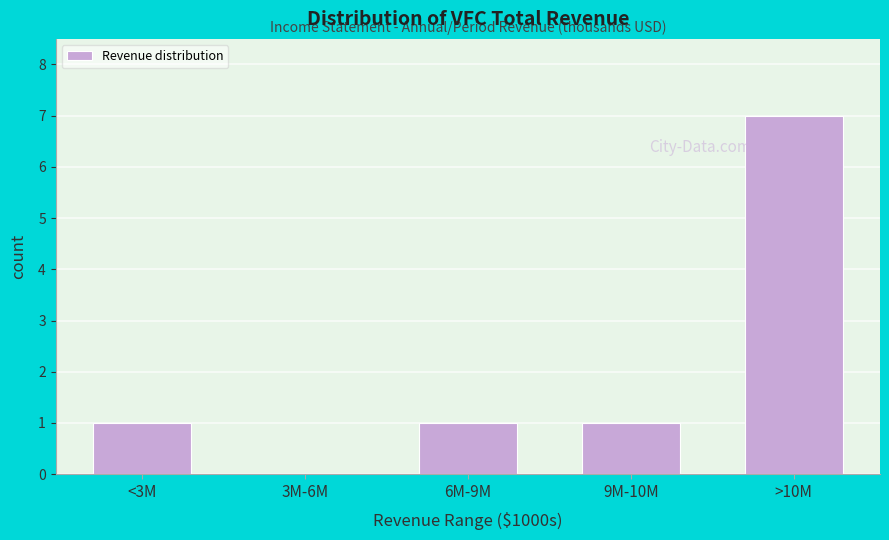

Reading right to left, what are all the values shown in this chart?

>10M=7	9M-10M=1	6M-9M=1	3M-6M=0	<3M=1